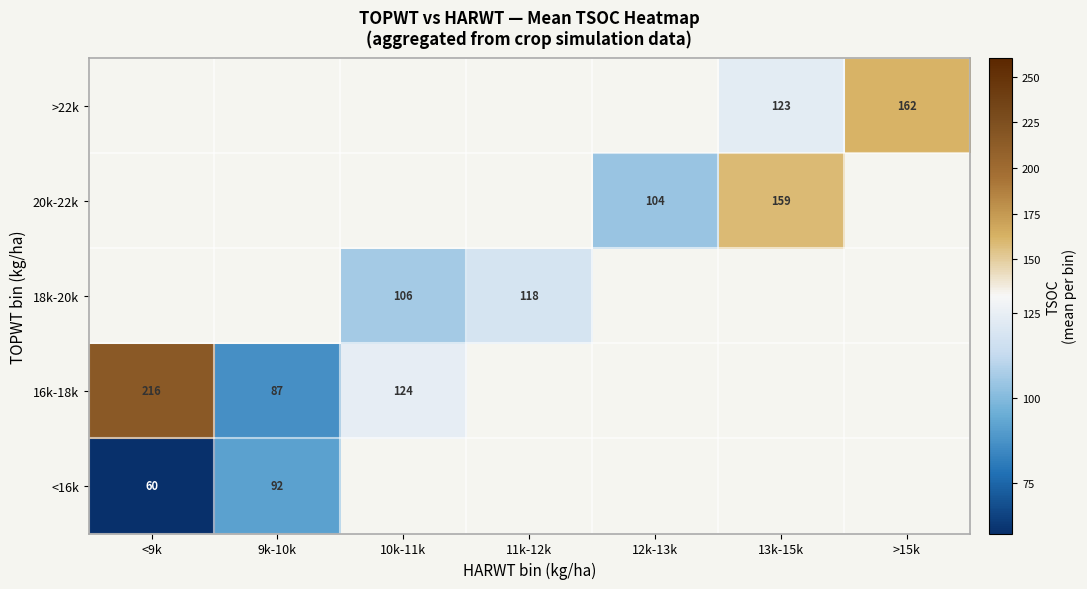

The value of >22k at >15k is 270. True or false?

False